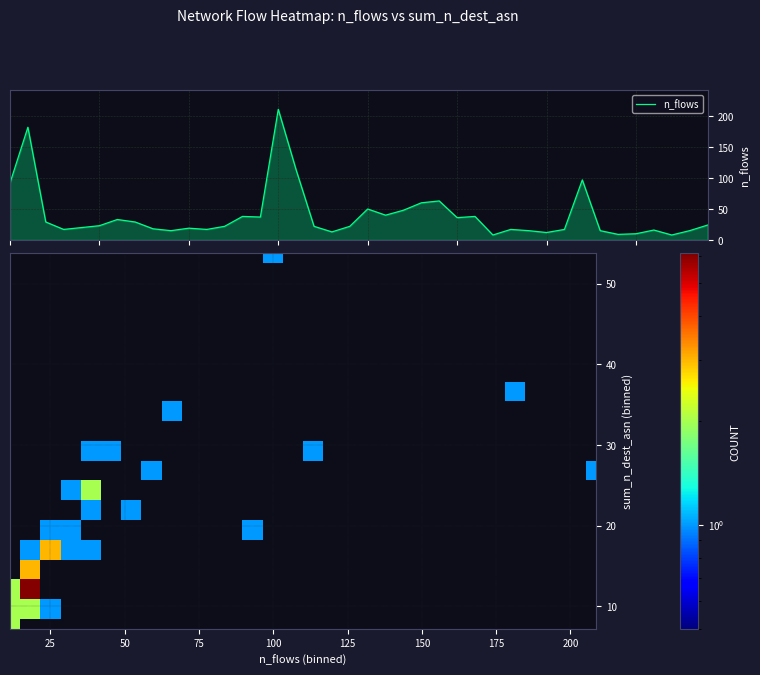

Reading left to right, extract all data points from this chart.

347: 347=92	348=20
348: 347=182	348=37
349: 347=29	348=25
350: 347=17	348=13
351: 347=20	348=18
352: 347=23	348=20
353: 347=33	348=19
354: 347=29	348=16
355: 347=18	348=15
356: 347=15	348=12
357: 347=19	348=12
358: 347=17	348=15
359: 347=22	348=16
360: 347=38	348=25
361: 347=37	348=18
362: 347=211	348=28
363: 347=113	348=30
375: 347=22	348=18
376: 347=13	348=12
377: 347=22	348=17
385: 347=50	348=21
386: 347=40	348=29
393: 347=48	348=30
394: 347=60	348=27
395: 347=63	348=34
396: 347=36	348=24
397: 347=38	348=22
4003: 347=8	348=6
4014: 347=17	348=10
4015: 347=15	348=9
4266: 347=12	348=12
4268: 347=17	348=14
4283: 347=97	348=54
4574: 347=15	348=12
4576: 347=9	348=9
4577: 347=10	348=10
4578: 347=16	348=13
4580: 347=8	348=6
4588: 347=15	348=11
4602: 347=24	348=10